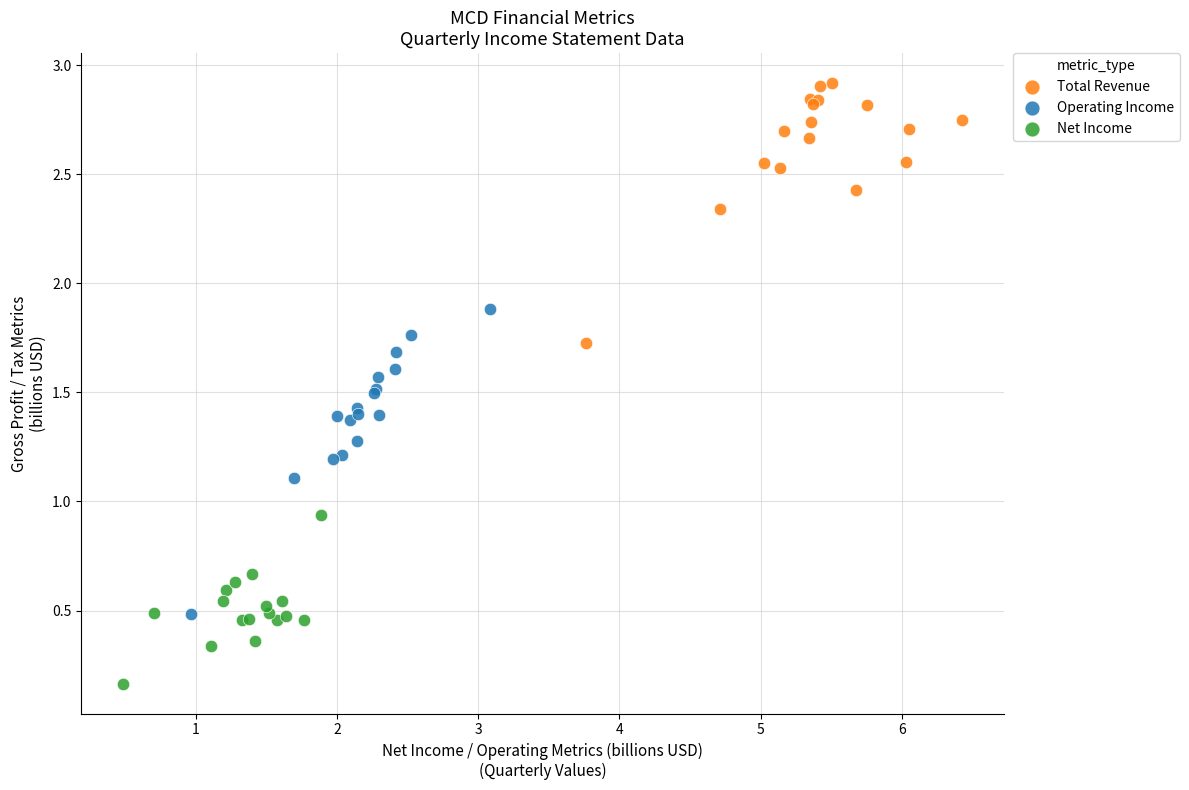

Which series reaches the minimum Y coordinate?

Net Income